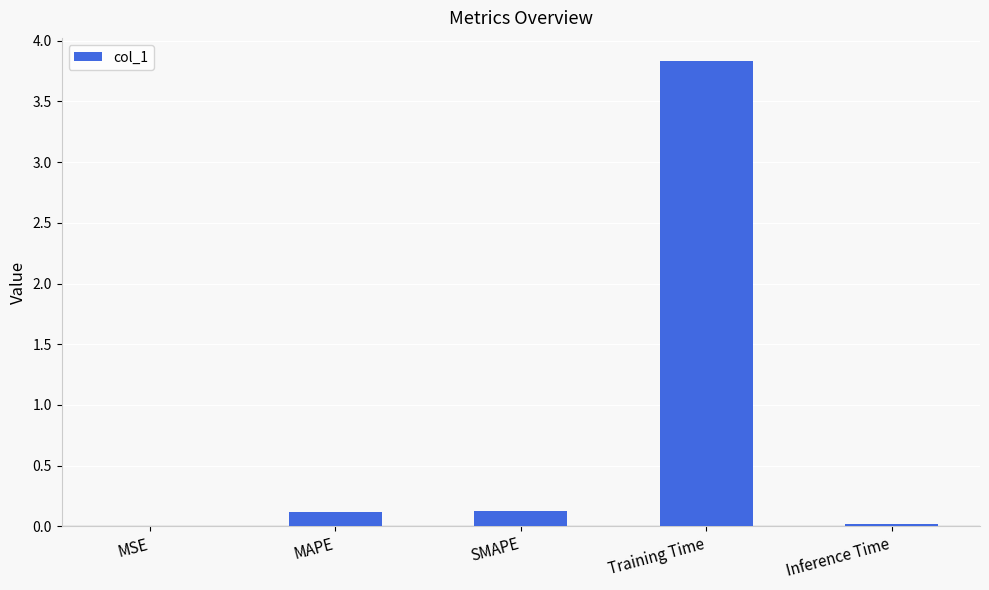

Are the bars grouped side by side (vs. stacked)?

No